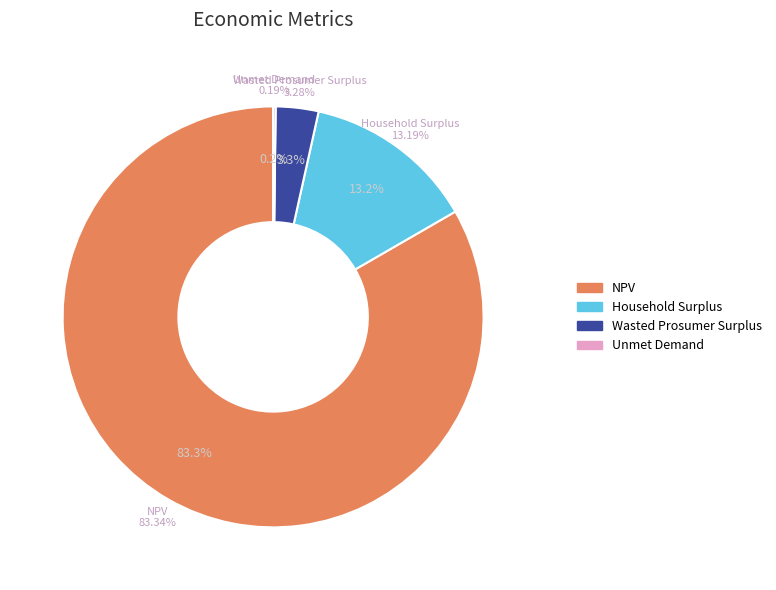

To the nearest percent, what is the difference between the largest and smallest slice percentages?

83%